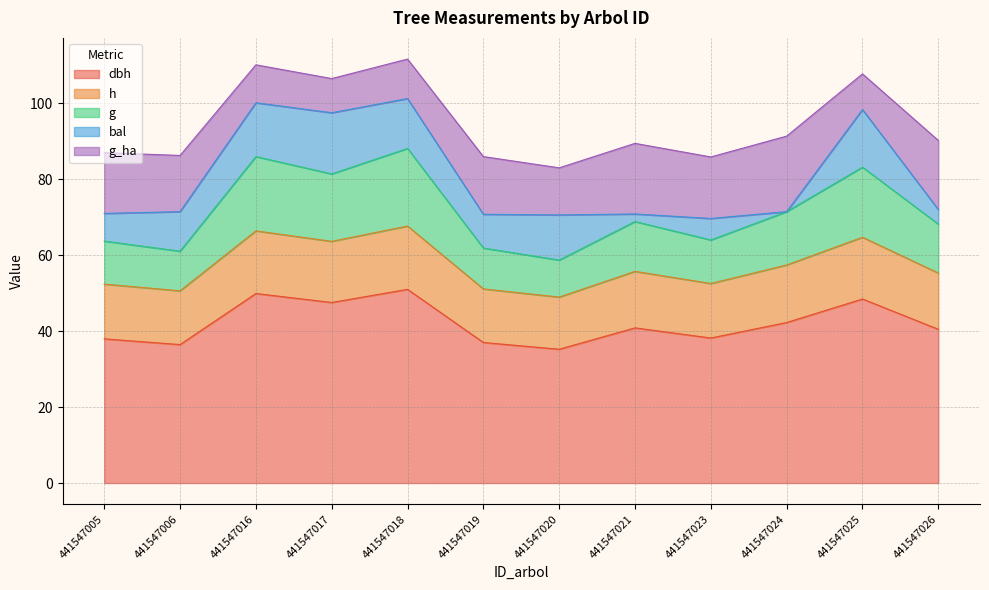

What is the total value across all series at 441547023?

85.9